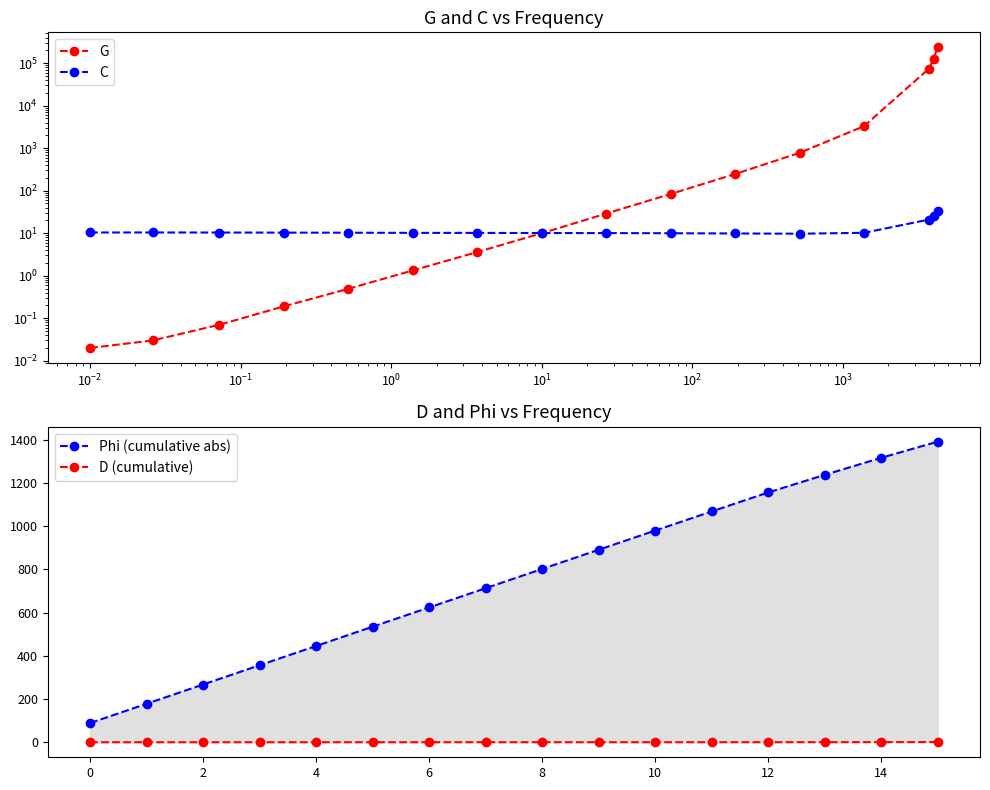

What is the difference between the second highest and second lowest values in the D (cumulative) series?

0.6